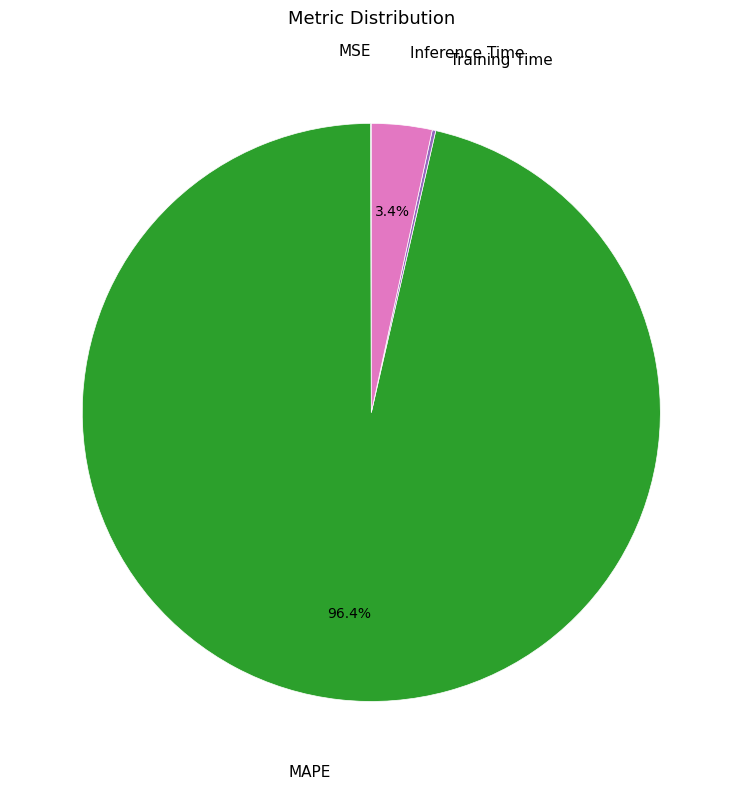

Is there any slice that represents more than half of the pie?

Yes